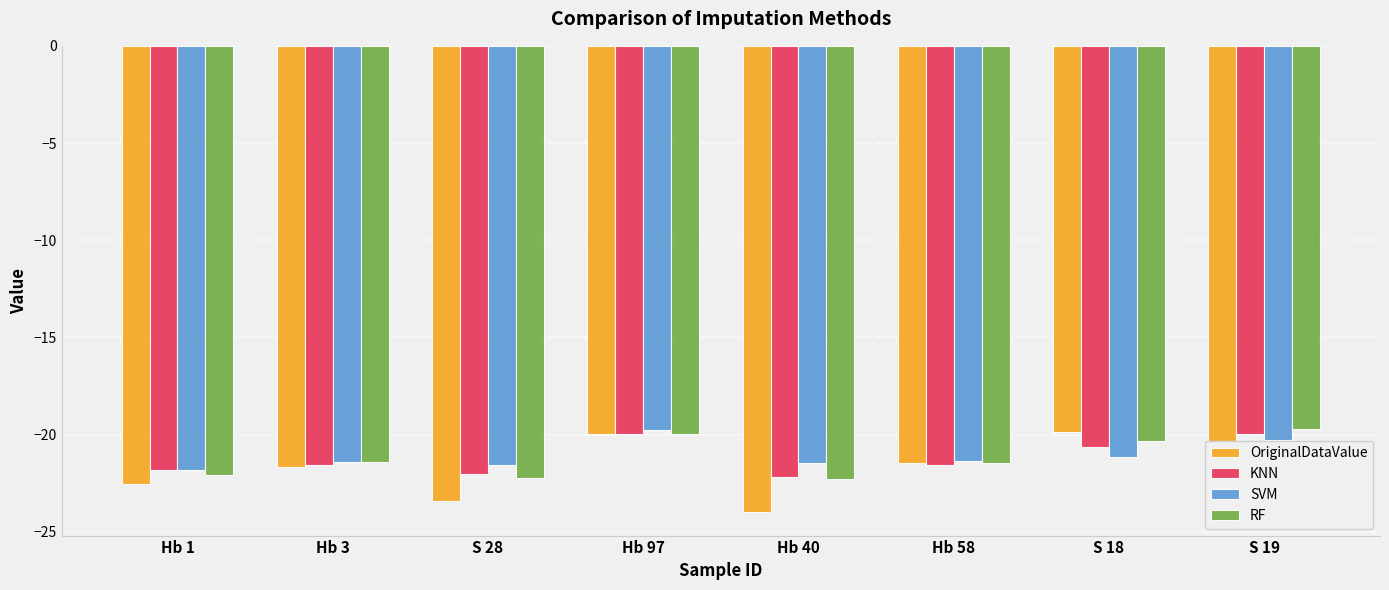

At S 28, list the series in order from smallest to largest.

OriginalDataValue, RF, KNN, SVM